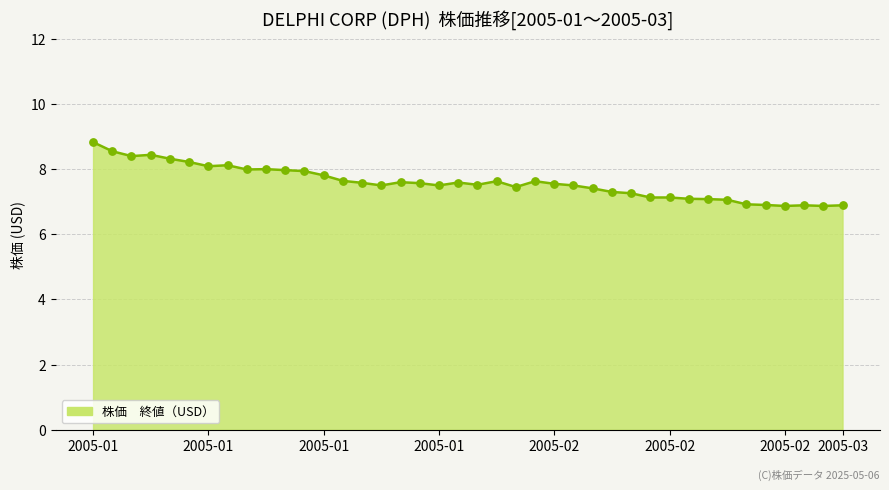

What is the maximum value shown in the chart?

8.8